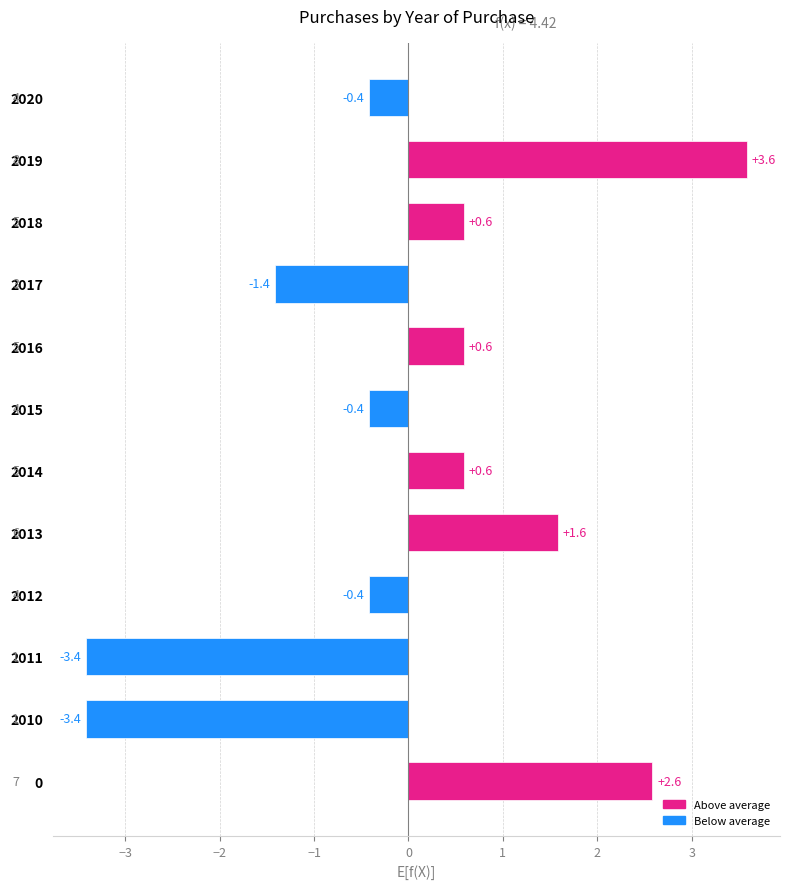

Reading bottom to top, extract all data points from this chart.

0=2.6	2010=-3.4	2011=-3.4	2012=-0.4	2013=1.6	2014=0.6	2015=-0.4	2016=0.6	2017=-1.4	2018=0.6	2019=3.6	2020=-0.4